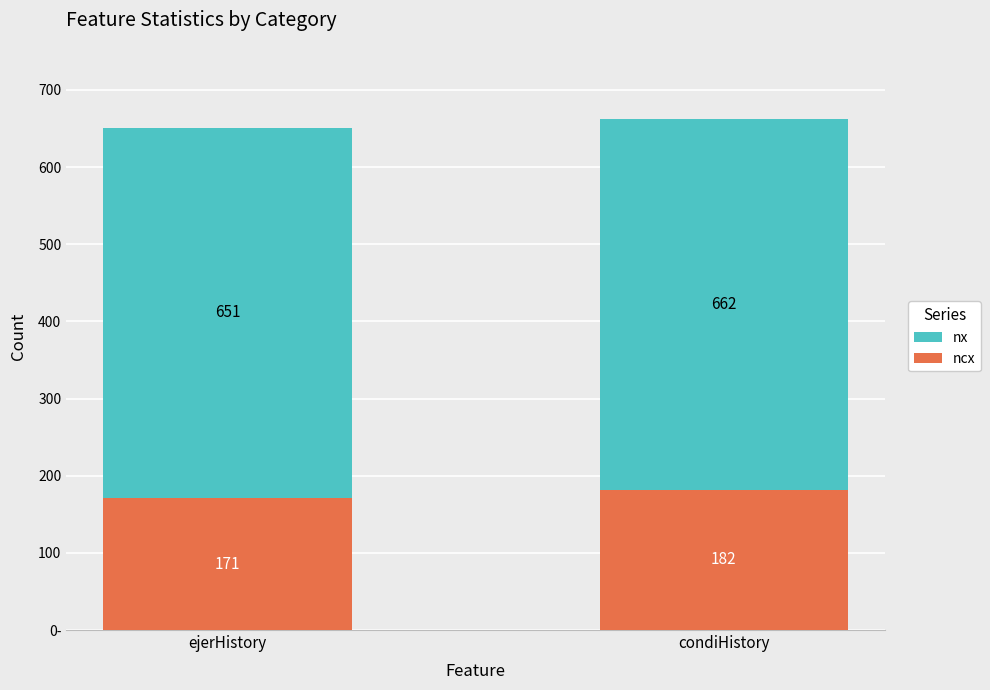

How many distinct data groups are displayed?

2